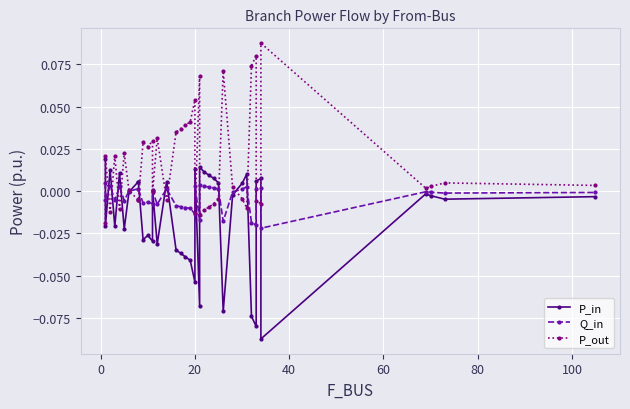

Is it true that P_in equals 0.0 at 60?

False